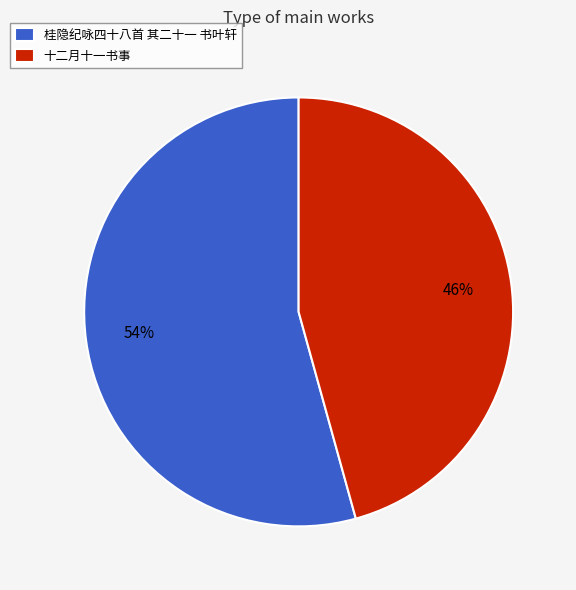

Is the sum of 十二月十一书事 and 桂隐纪咏四十八首 其二十一 书叶轩 greater than half?

Yes